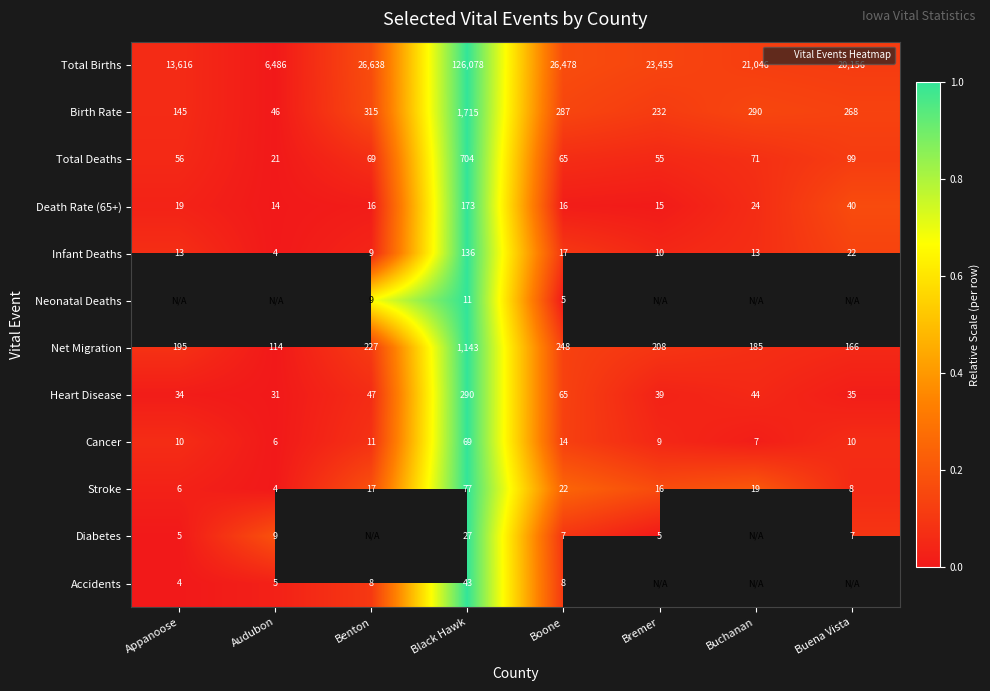

At which category does the chart reach its peak across all series?

Black Hawk